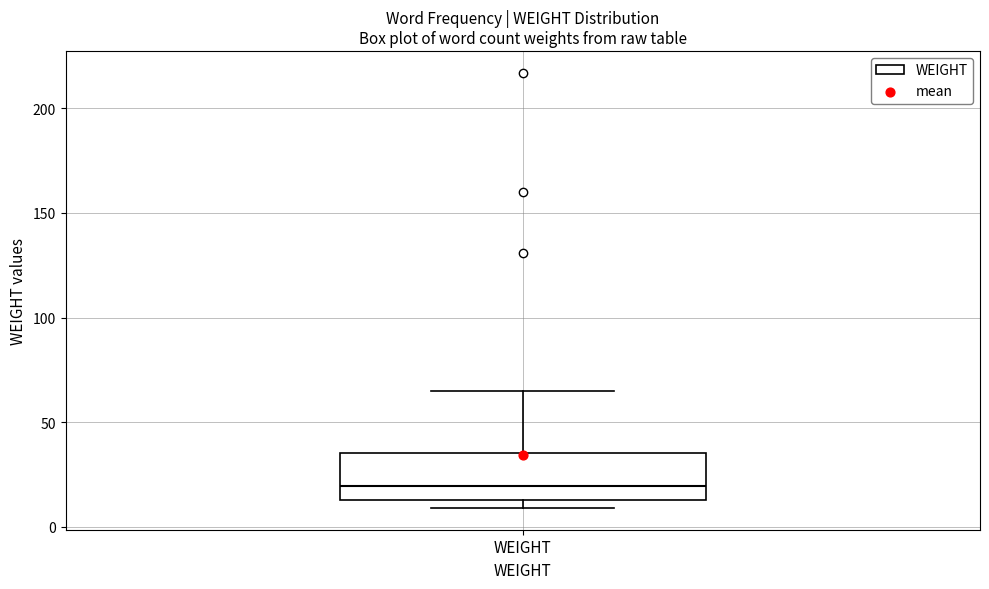

Read this box plot against the y-axis: the position of the median line, the range covered by the box, and the ends of both whiskers. The values are not printed on the chart, so give them approximately, as read against the axis.

median 20, box 15 to 35, whiskers 10 to 65